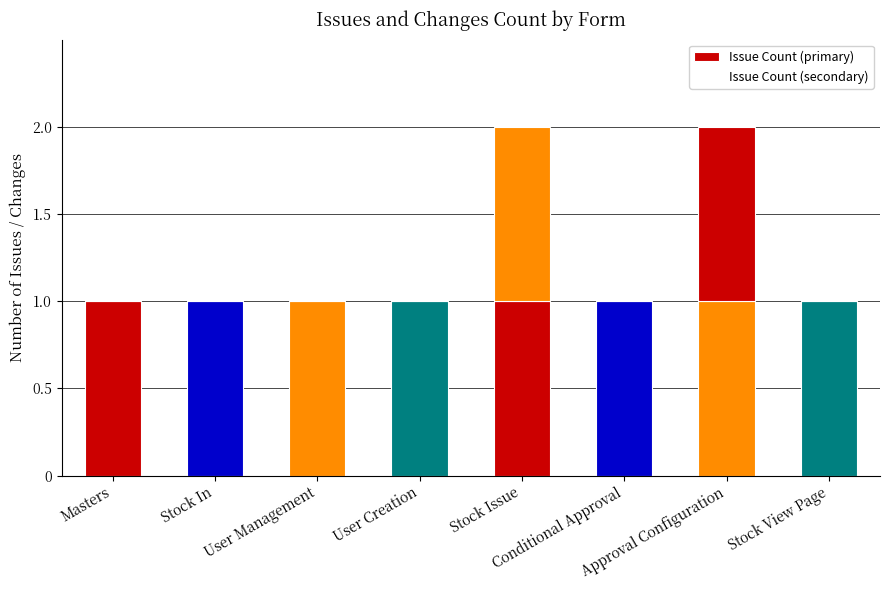

Which series changed the most between Masters and Stock View Page?

Issue Count (primary)